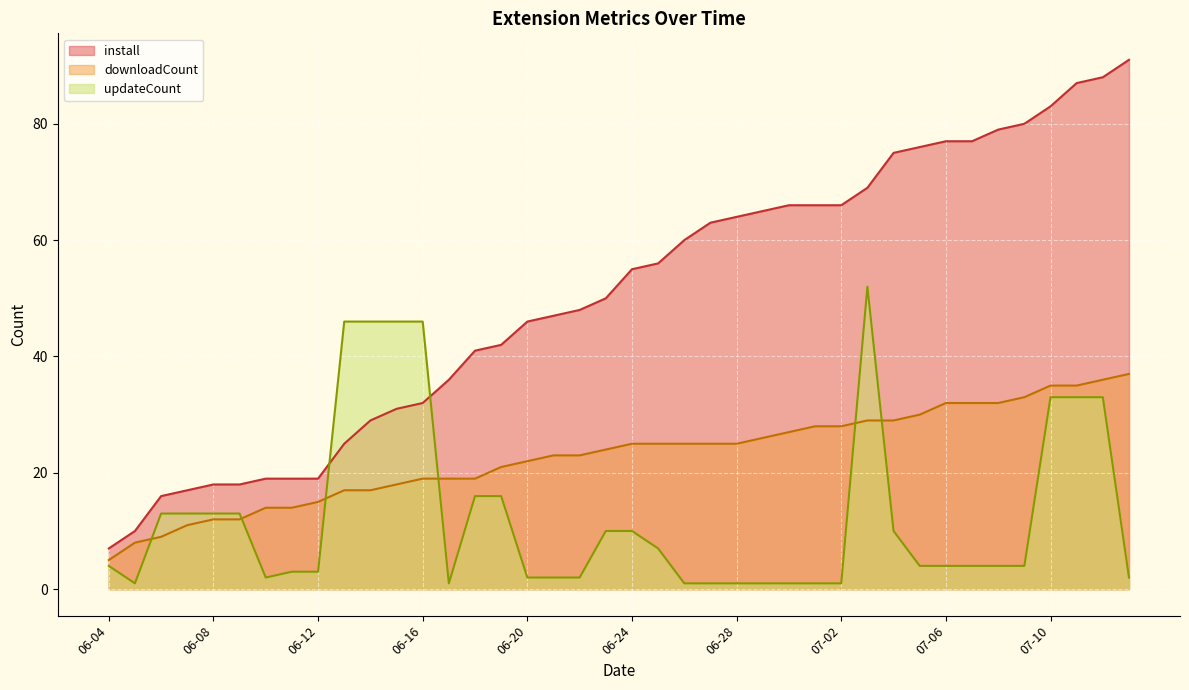

What is the sum of the downloadCount values at 07-09 and 06-17?

52